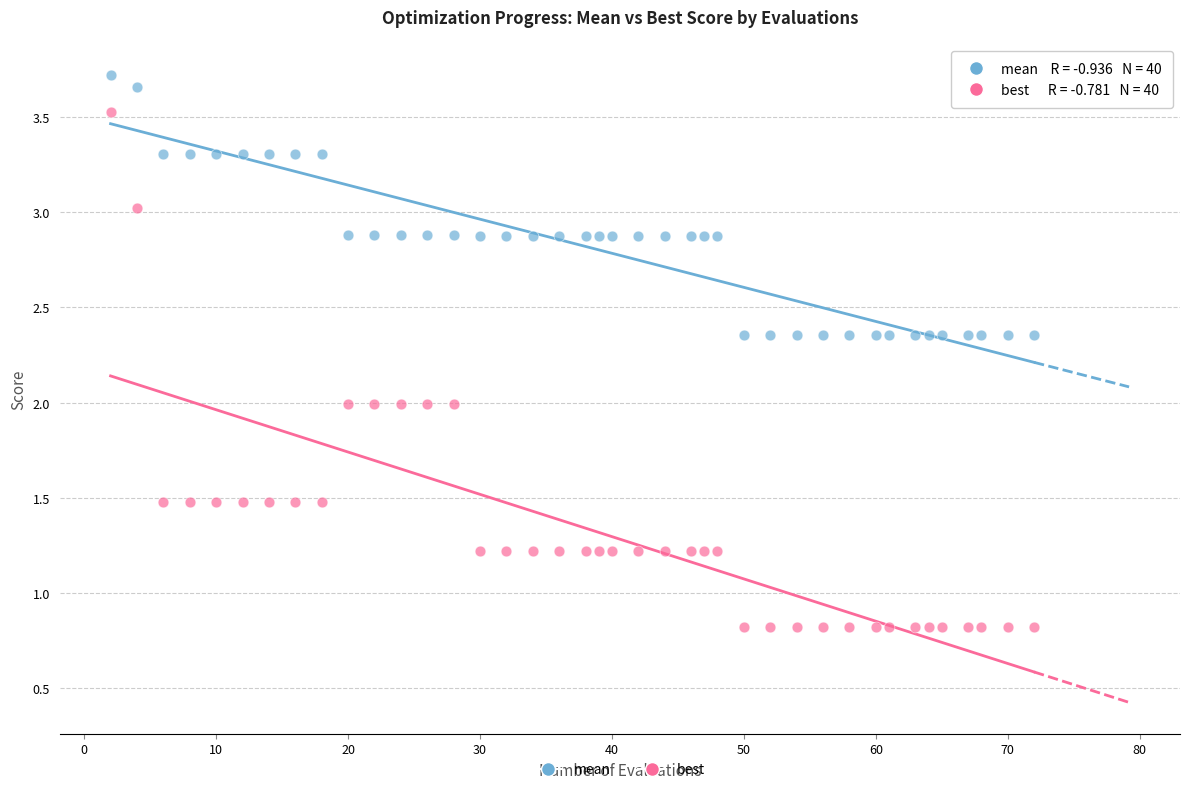

Which series has the widest spread of Y values?

best